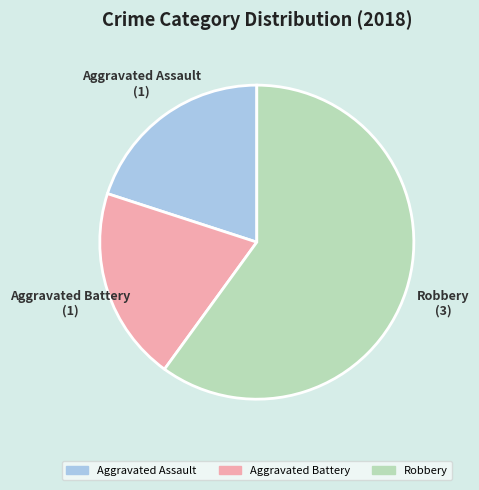

How many segments does this pie chart have?

3